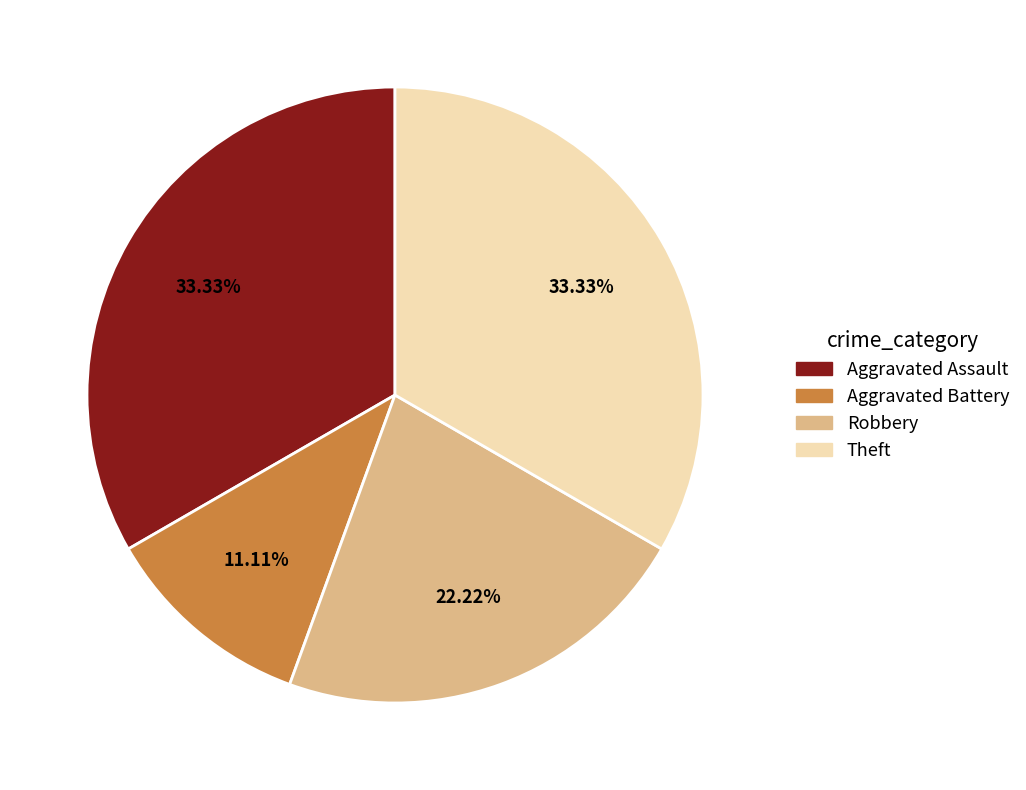

How many slices are in this pie chart?

4